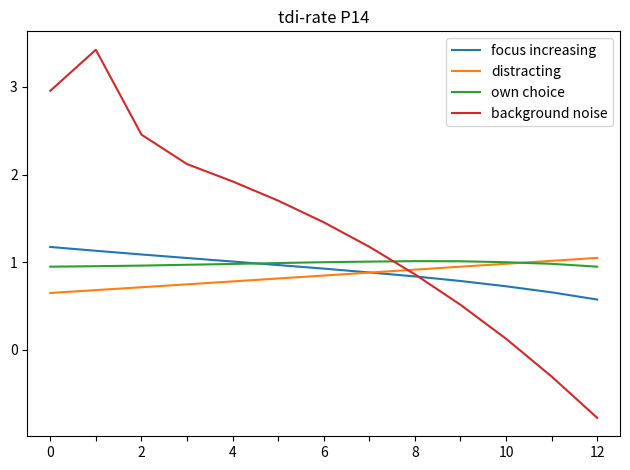

What is the sum of all own choice values?

12.8